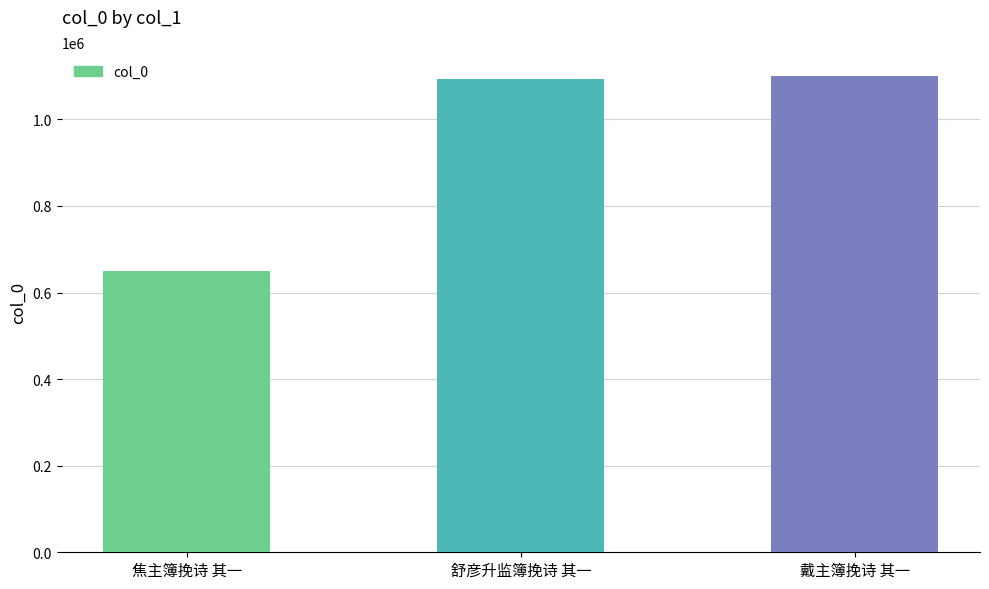

What is the label of the 3rd bar from the left?

戴主簿挽诗 其一